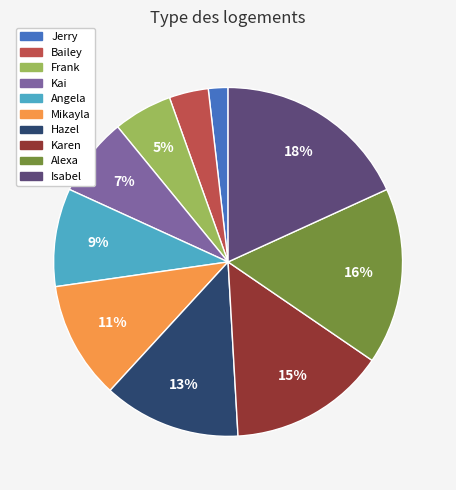

Which slice is the smallest?

Jerry